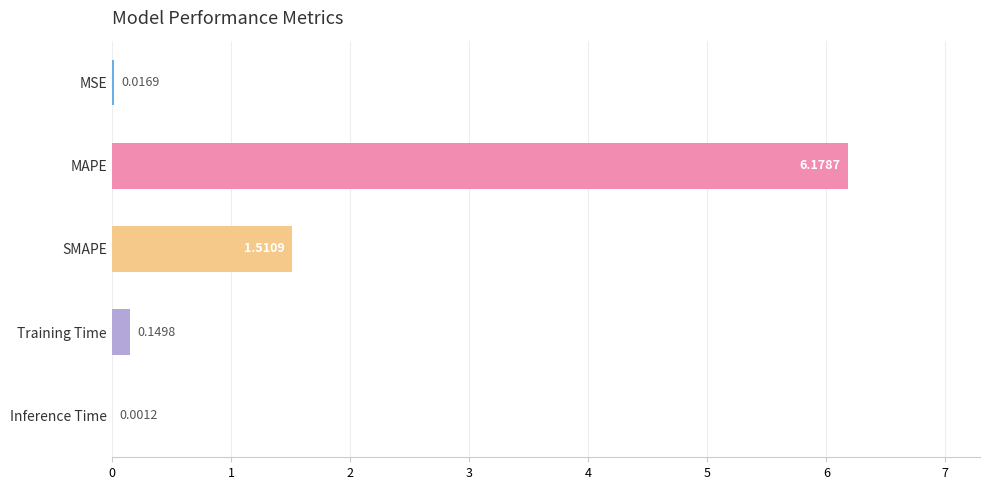

At which category does the chart reach its peak across all series?

MAPE